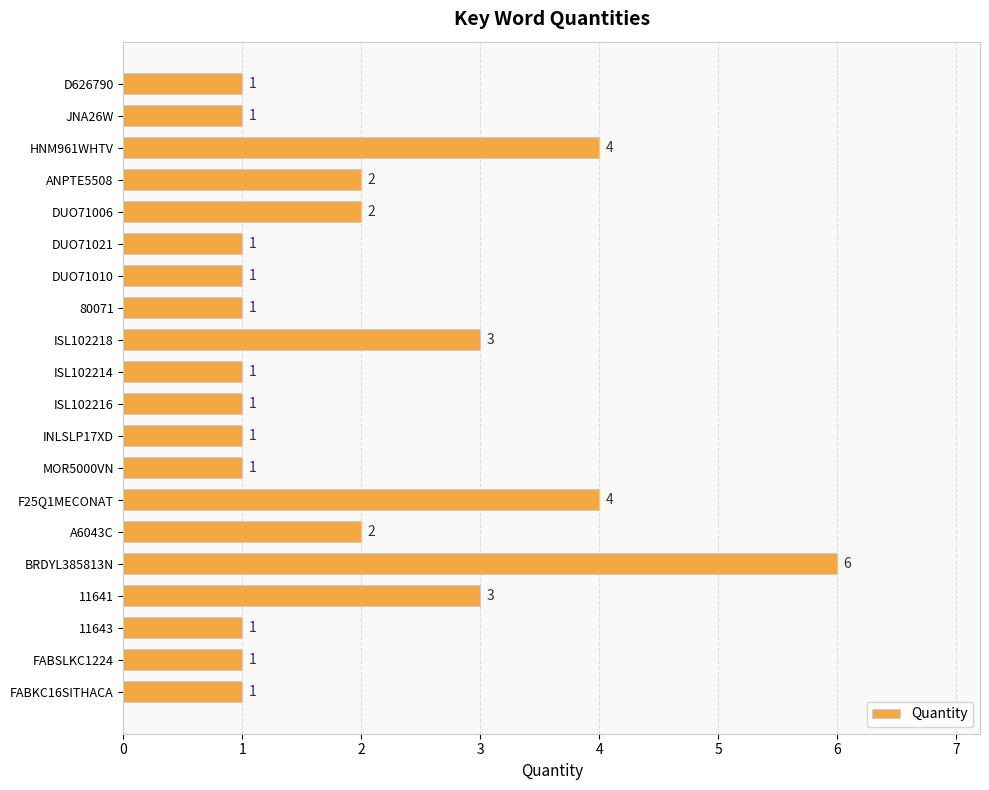

Reading top to bottom, transcribe all the data shown in this chart.

1	1	4	2	2	1	1	1	3	1	1	1	1	4	2	6	3	1	1	1